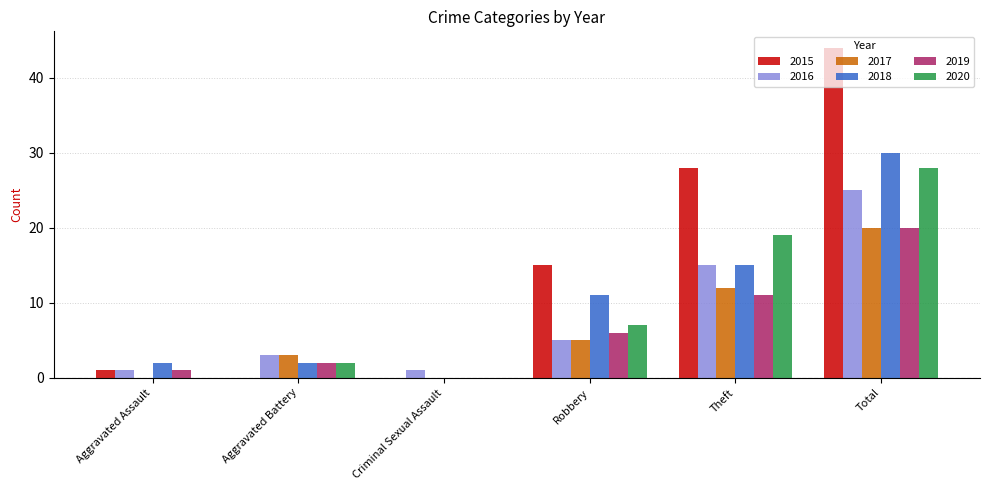

How many groups of bars are there?

6